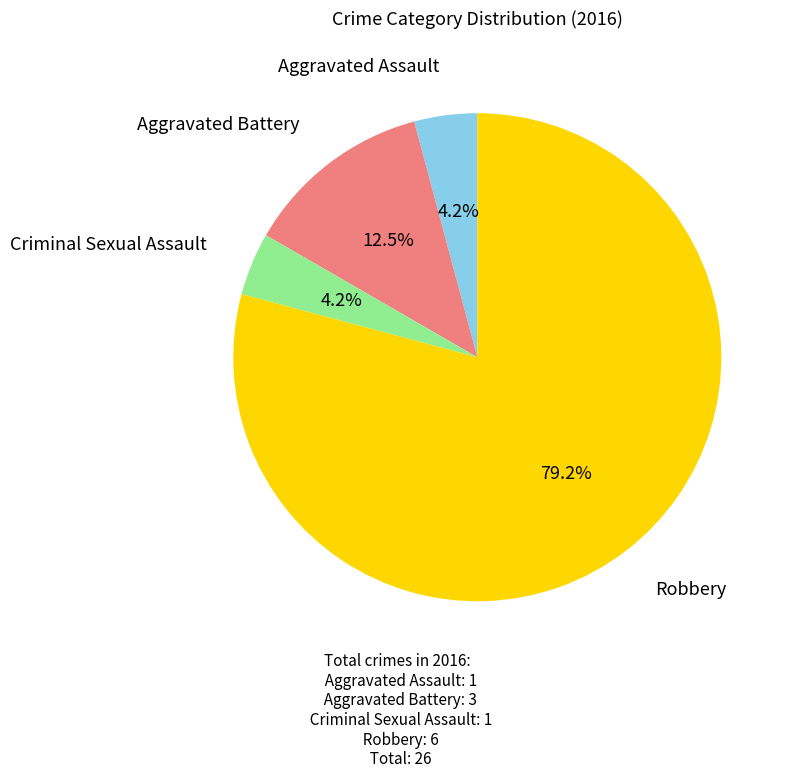

Is there a majority slice in this chart?

Yes